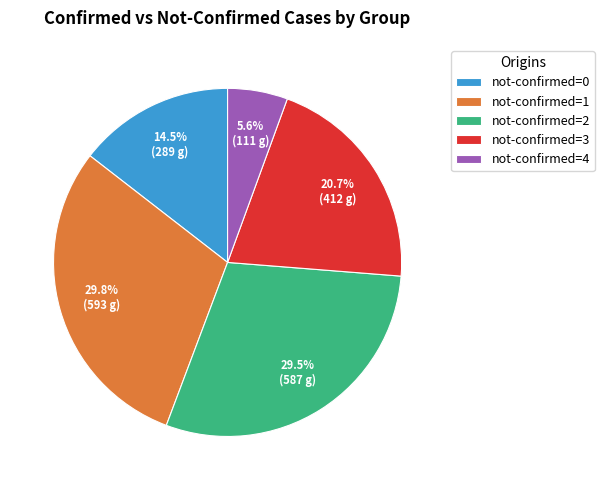

Which category has the smallest portion of the pie?

not-confirmed=4